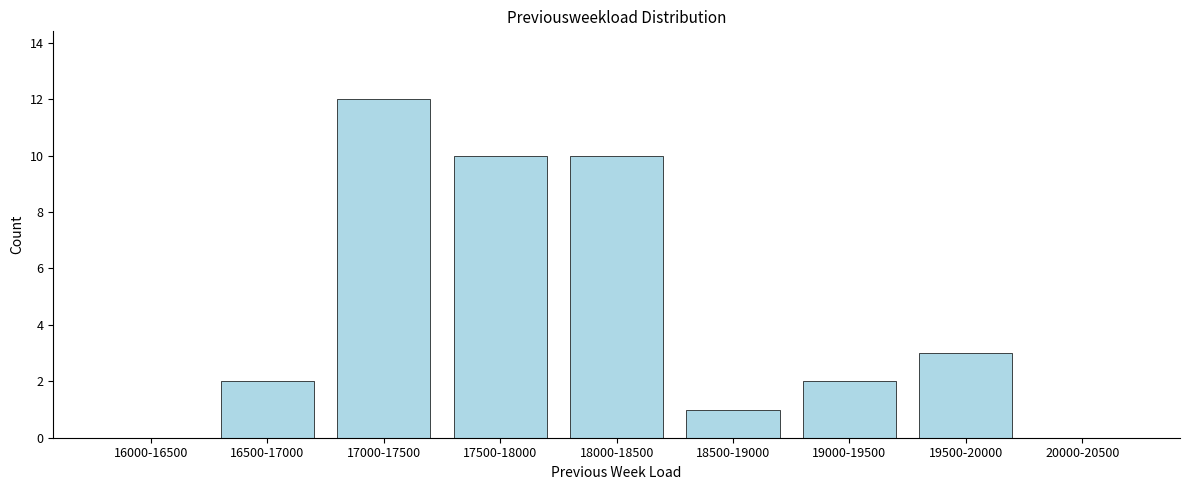

Reading left to right, list all the values displayed in this chart.

16000-16500=0	16500-17000=2	17000-17500=12	17500-18000=10	18000-18500=10	18500-19000=1	19000-19500=2	19500-20000=3	20000-20500=0